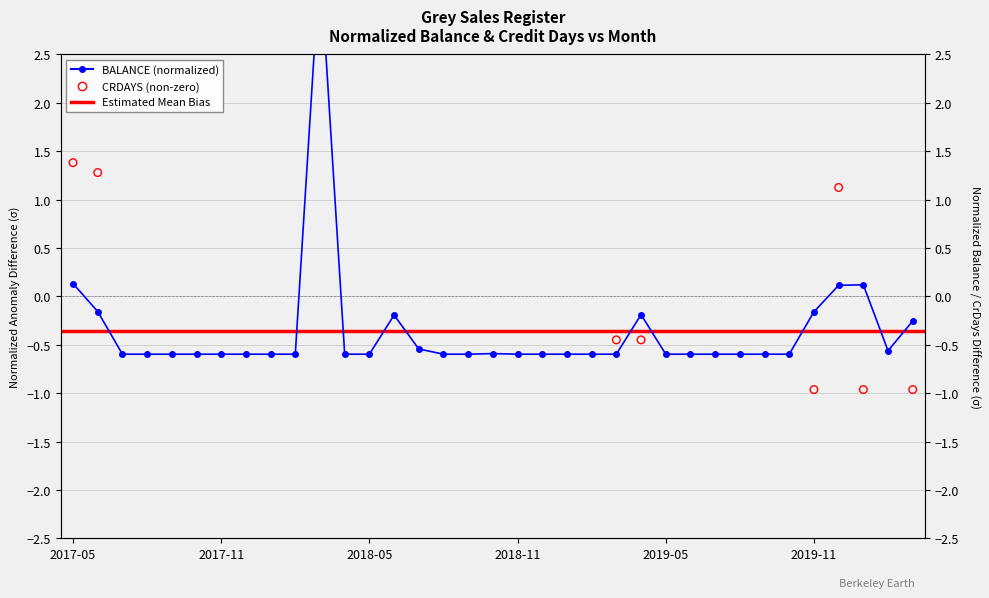

Between 2018-03 and 2020-01, which is larger?

2018-03